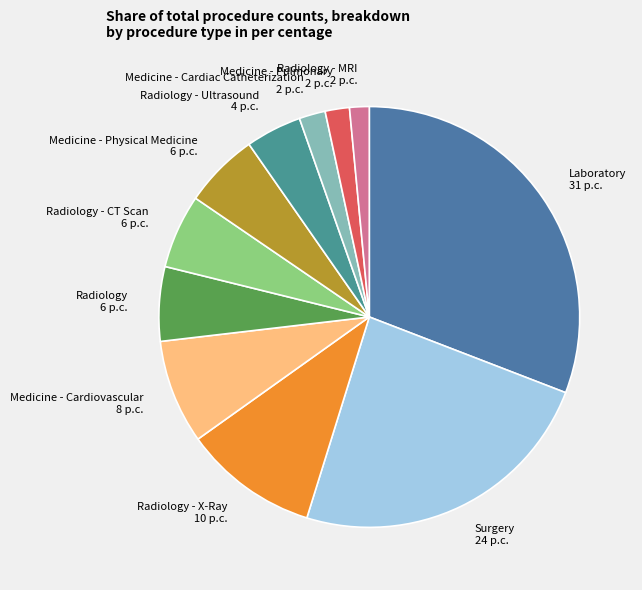

Which has a higher value, Medicine - Cardiac Catheterization 2 p.c. or Surgery 24 p.c.?

Surgery 24 p.c.